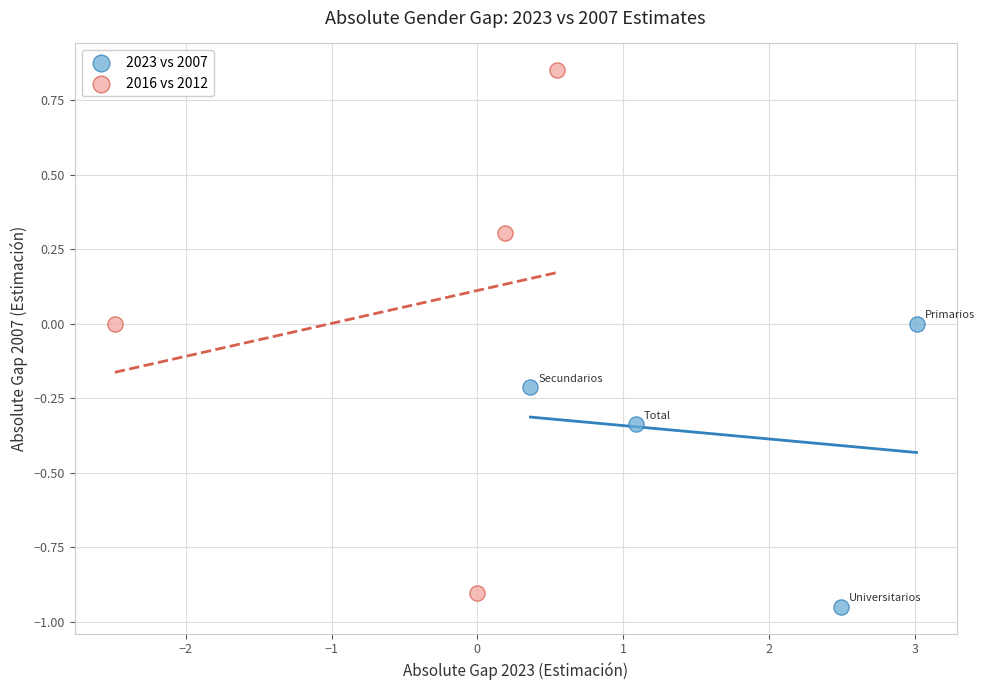

Which series has the widest spread of Y values?

2016 vs 2012